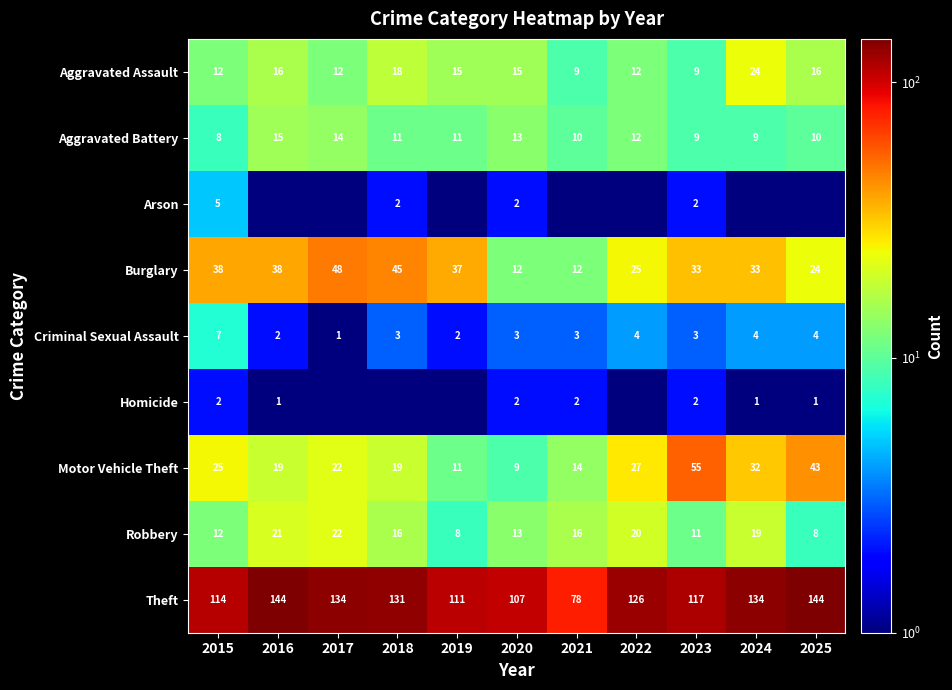

Is it true that Robbery equals 9.5 at 2016?

False